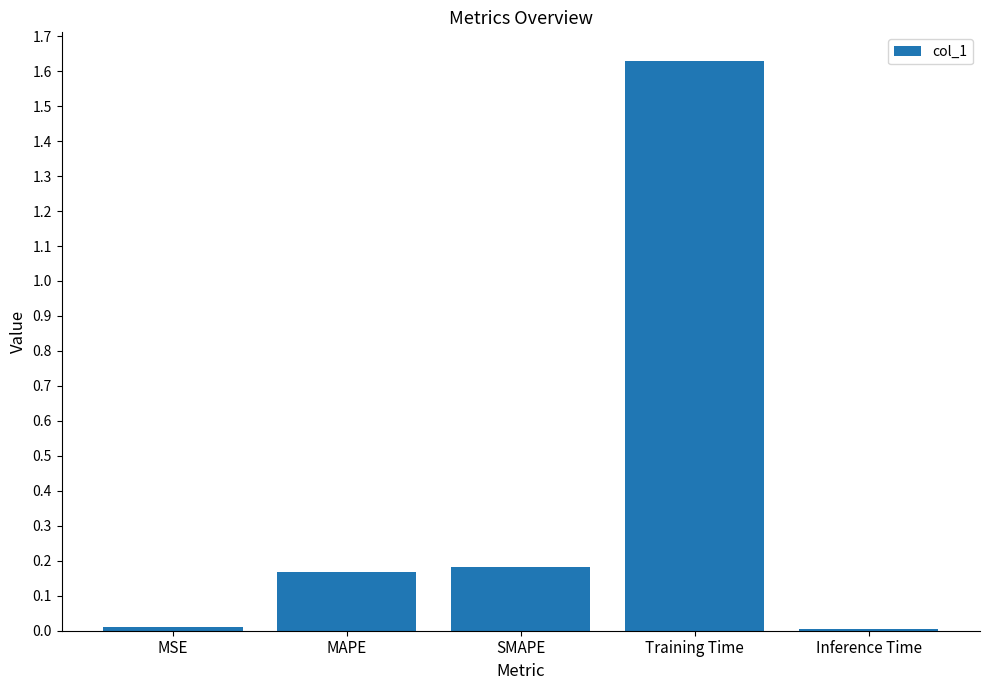

Which has a higher value, Inference Time or MAPE?

MAPE